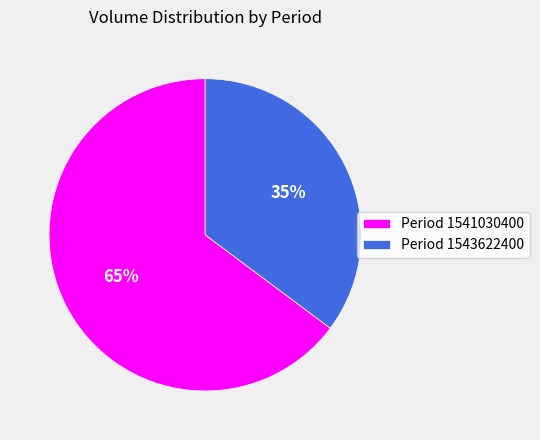

To the nearest percent, what is the average slice percentage?

50%